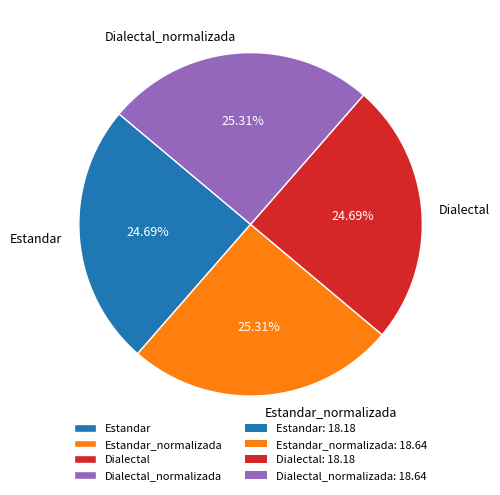

The Dialectal slice represents 17% of the pie. True or false?

False